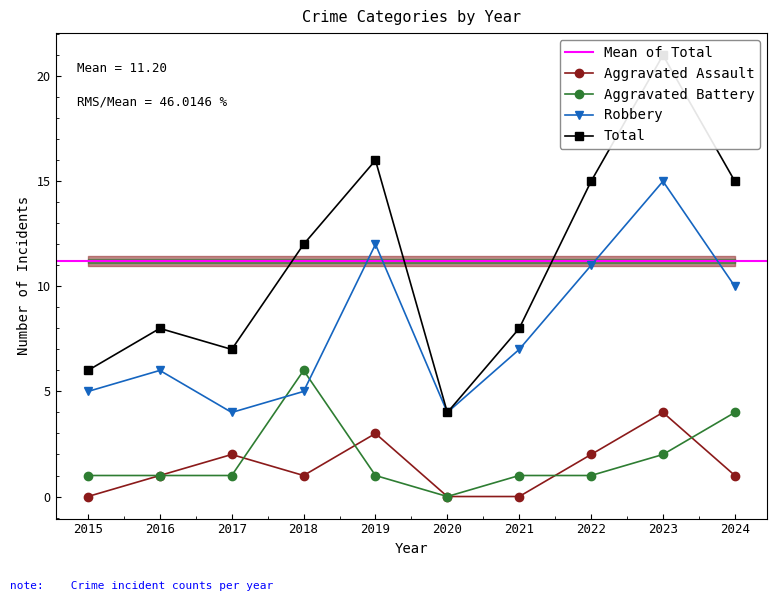

What is the maximum value shown in the chart?

21